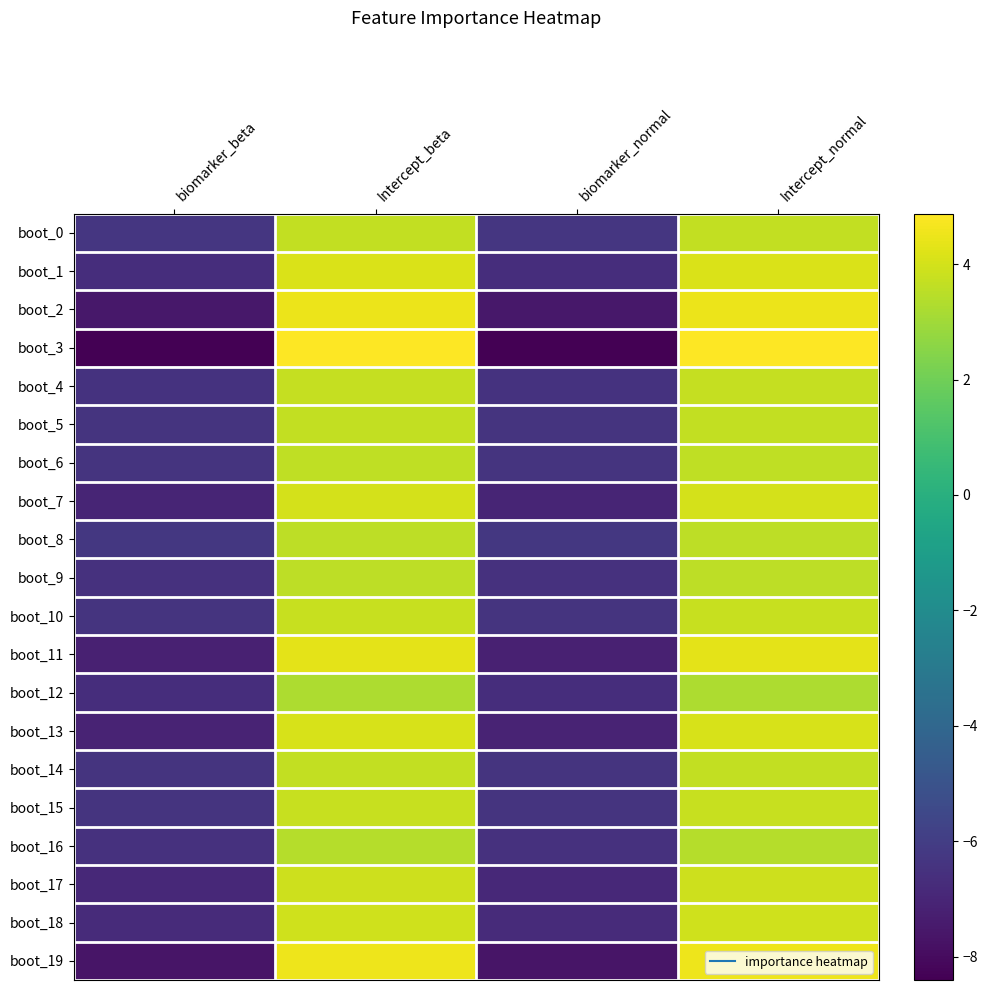

Which category has the lowest value across all series?

biomarker_beta